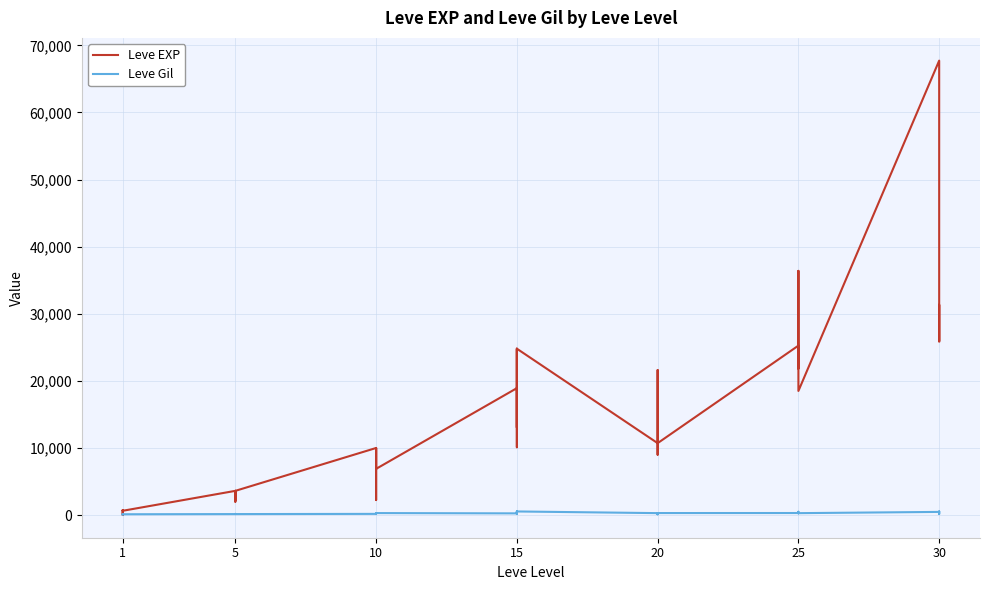

At 17, list the series in order from largest to smallest.

Leve EXP, Leve Gil